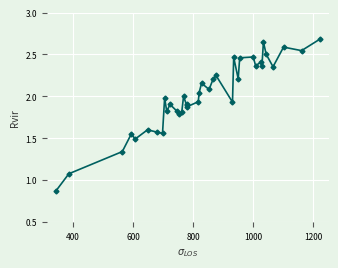

What is the greatest value displayed?

2.7